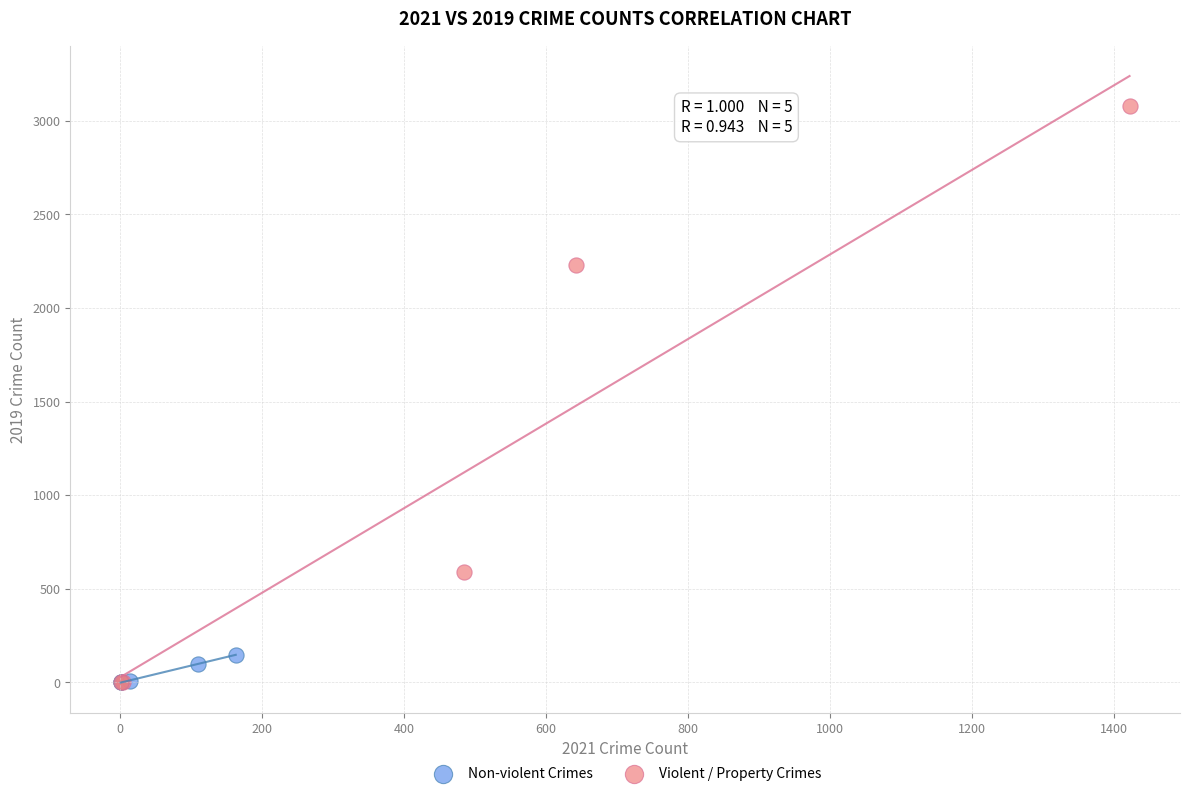

Which series contains the highest Y value?

Violent / Property Crimes